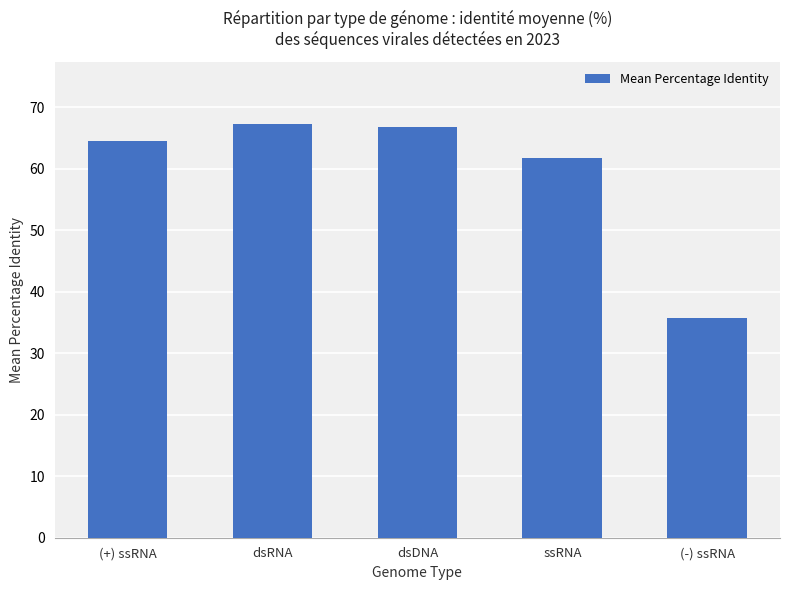

What is the difference between the values at dsDNA and (-) ssRNA?

31.1